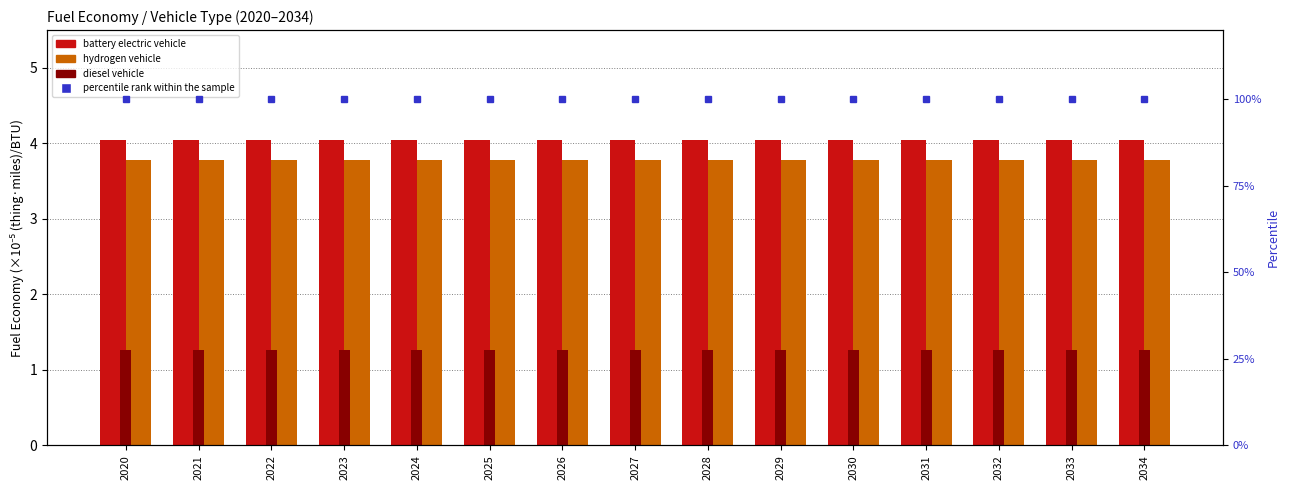

Reading left to right, list all the values displayed in this chart.

battery electric vehicle: 4.0	4.0	4.0	4.0	4.0	4.0	4.0	4.0	4.0	4.0	4.0	4.0	4.0	4.0	4.0
hydrogen vehicle: 3.8	3.8	3.8	3.8	3.8	3.8	3.8	3.8	3.8	3.8	3.8	3.8	3.8	3.8	3.8
diesel vehicle: 1.3	1.3	1.3	1.3	1.3	1.3	1.3	1.3	1.3	1.3	1.3	1.3	1.3	1.3	1.3
percentile rank within the sample: 100.0	100.0	100.0	100.0	100.0	100.0	100.0	100.0	100.0	100.0	100.0	100.0	100.0	100.0	100.0